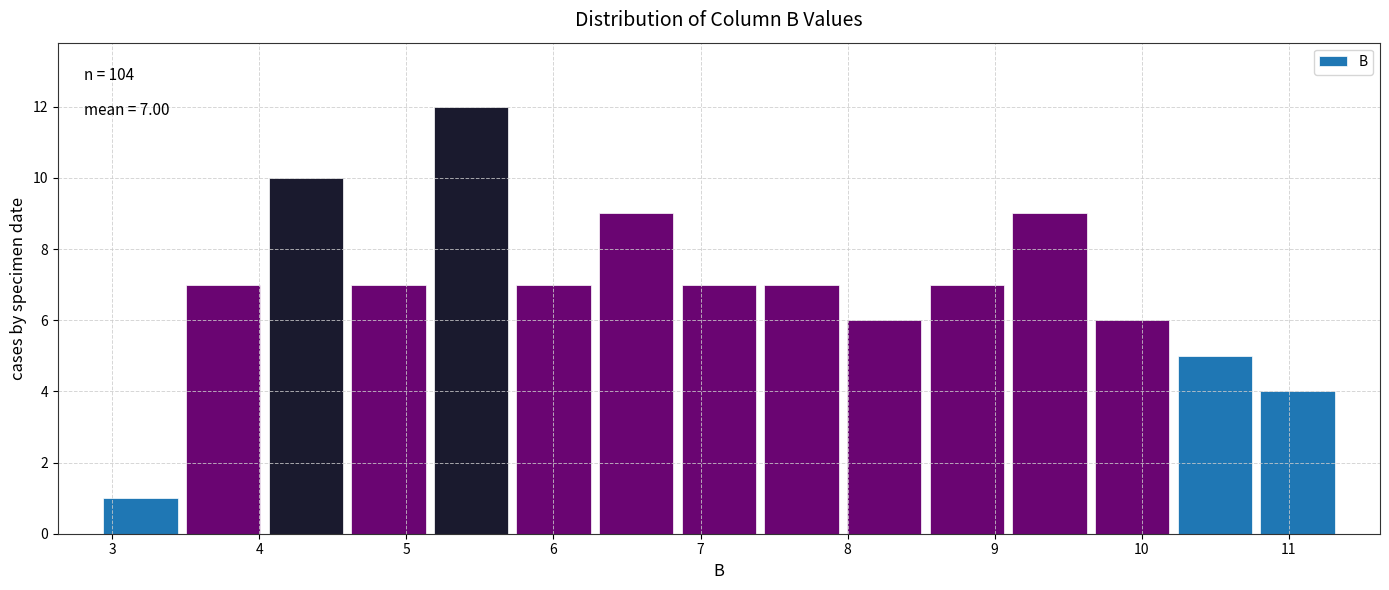

Which range on the x-axis has the tallest bar?

5.2 to 5.7